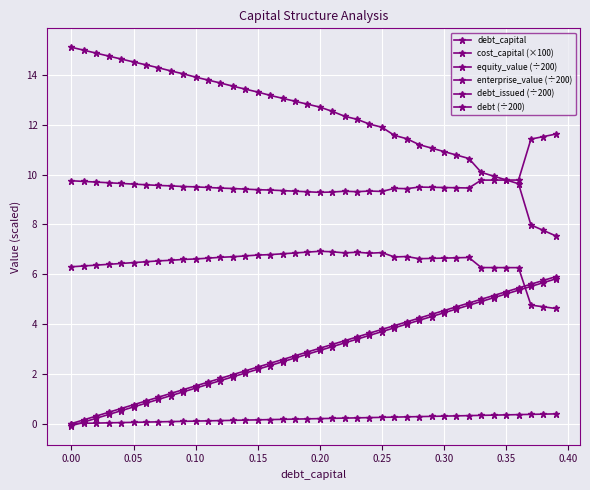

In enterprise_value (÷200), how many points are lower than both neighbors (excluding endpoints)?

4